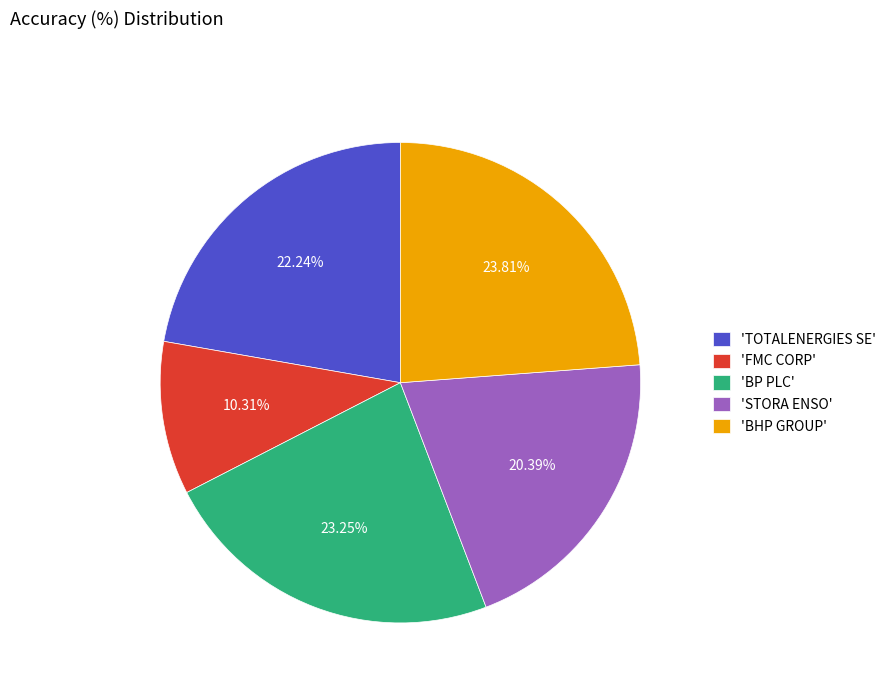

Count the number of slices in the pie.

5